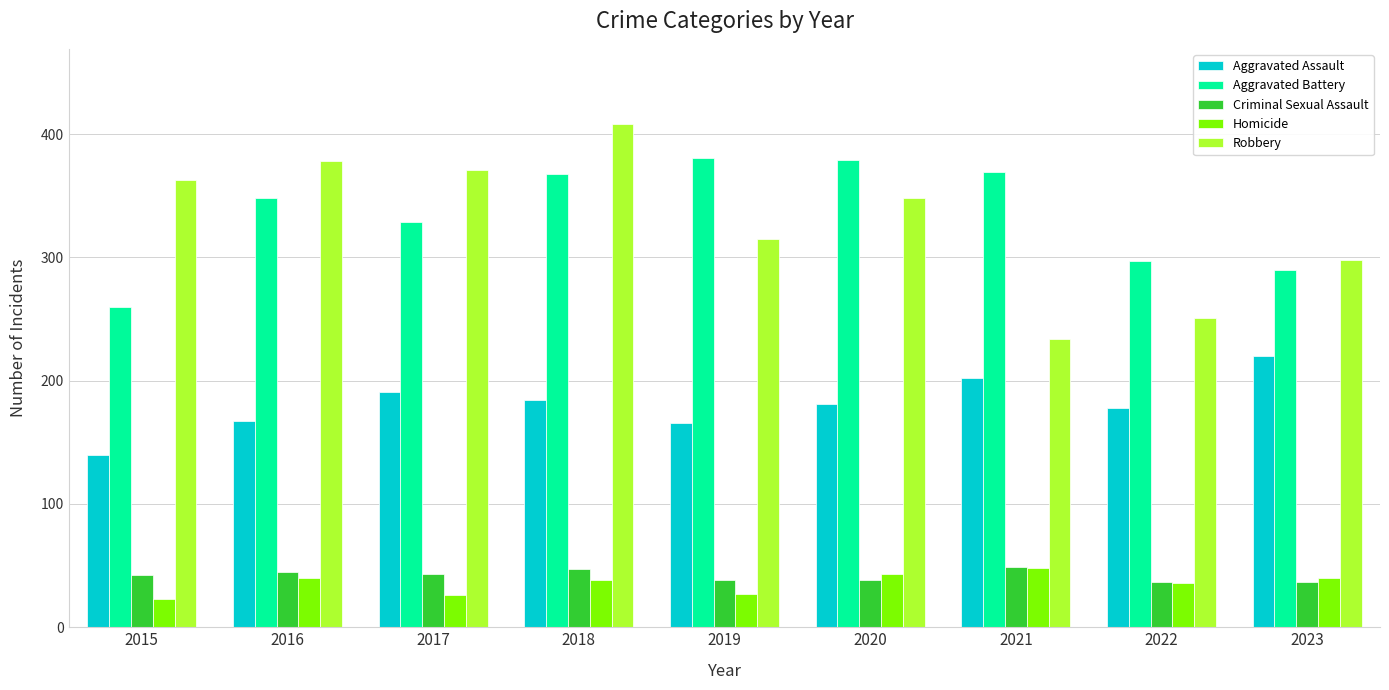

At 2015, list the series in order from smallest to largest.

Homicide, Criminal Sexual Assault, Aggravated Assault, Aggravated Battery, Robbery